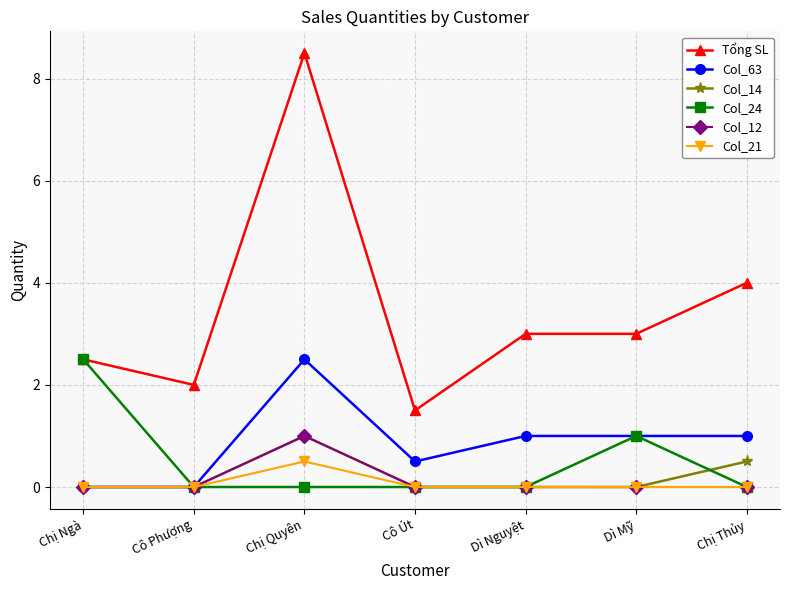

What value does the Tổng SL series have at Cô Út?

1.5